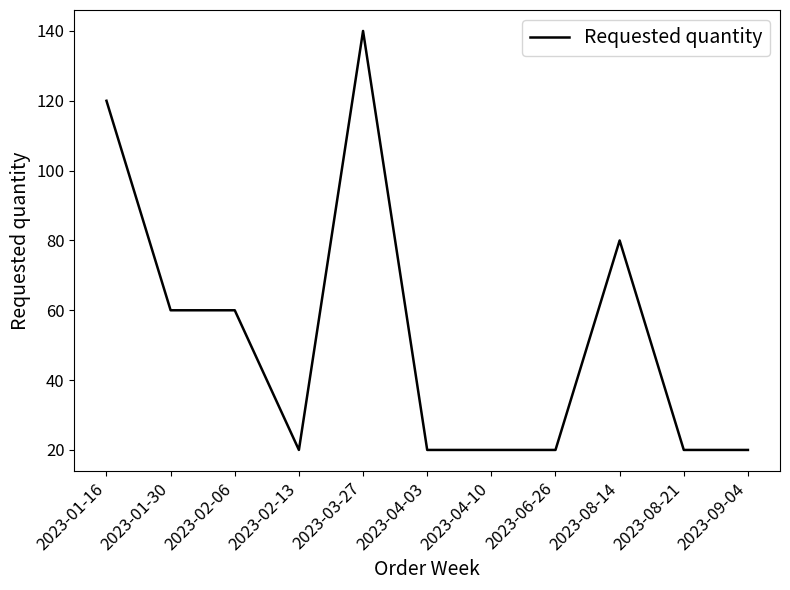

True or false: the data shows 6 at 2023-02-13.

False